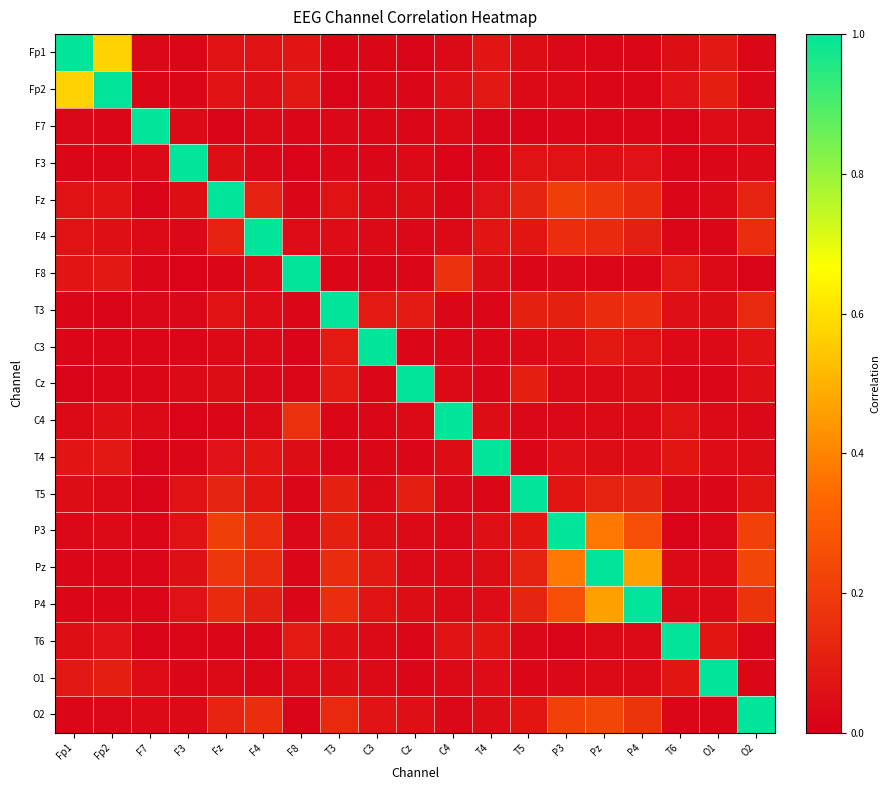

Reading left to right, extract all data points from this chart.

Fp1: Fp1=1.0	Fp2=0.6	F7=0.0	F3=0.0	Fz=0.1	F4=0.1	F8=0.1	T3=0.0	C3=0.0	Cz=0.0	C4=0.0	T4=0.1	T5=0.0	P3=0.0	Pz=0.0	P4=0.0	T6=0.0	O1=0.1	O2=0.0
Fp2: Fp1=0.6	Fp2=1.0	F7=0.0	F3=0.0	Fz=0.1	F4=0.1	F8=0.1	T3=0.0	C3=0.0	Cz=0.0	C4=0.1	T4=0.1	T5=0.0	P3=0.0	Pz=0.0	P4=0.0	T6=0.1	O1=0.1	O2=0.0
F7: Fp1=0.0	Fp2=0.0	F7=1.0	F3=0.0	Fz=0.0	F4=0.0	F8=0.0	T3=0.0	C3=0.0	Cz=0.0	C4=0.0	T4=0.0	T5=0.0	P3=0.0	Pz=0.0	P4=0.0	T6=0.0	O1=0.0	O2=0.0
F3: Fp1=0.0	Fp2=0.0	F7=0.0	F3=1.0	Fz=0.0	F4=0.0	F8=0.0	T3=0.0	C3=0.0	Cz=0.0	C4=0.0	T4=0.0	T5=0.1	P3=0.1	Pz=0.1	P4=0.1	T6=0.0	O1=0.0	O2=0.0
Fz: Fp1=0.1	Fp2=0.1	F7=0.0	F3=0.0	Fz=1.0	F4=0.1	F8=0.0	T3=0.1	C3=0.0	Cz=0.0	C4=0.0	T4=0.1	T5=0.1	P3=0.2	Pz=0.2	P4=0.1	T6=0.0	O1=0.0	O2=0.1
F4: Fp1=0.1	Fp2=0.1	F7=0.0	F3=0.0	Fz=0.1	F4=1.0	F8=0.0	T3=0.0	C3=0.0	Cz=0.0	C4=0.0	T4=0.1	T5=0.1	P3=0.2	Pz=0.1	P4=0.1	T6=0.0	O1=0.0	O2=0.2
F8: Fp1=0.1	Fp2=0.1	F7=0.0	F3=0.0	Fz=0.0	F4=0.0	F8=1.0	T3=0.0	C3=0.0	Cz=0.0	C4=0.2	T4=0.0	T5=0.0	P3=0.0	Pz=0.0	P4=0.0	T6=0.1	O1=0.0	O2=0.0
T3: Fp1=0.0	Fp2=0.0	F7=0.0	F3=0.0	Fz=0.1	F4=0.0	F8=0.0	T3=1.0	C3=0.1	Cz=0.1	C4=0.0	T4=0.0	T5=0.1	P3=0.1	Pz=0.1	P4=0.2	T6=0.1	O1=0.0	O2=0.1
C3: Fp1=0.0	Fp2=0.0	F7=0.0	F3=0.0	Fz=0.0	F4=0.0	F8=0.0	T3=0.1	C3=1.0	Cz=0.0	C4=0.0	T4=0.0	T5=0.0	P3=0.0	Pz=0.1	P4=0.1	T6=0.0	O1=0.0	O2=0.1
Cz: Fp1=0.0	Fp2=0.0	F7=0.0	F3=0.0	Fz=0.0	F4=0.0	F8=0.0	T3=0.1	C3=0.0	Cz=1.0	C4=0.0	T4=0.0	T5=0.1	P3=0.0	Pz=0.0	P4=0.0	T6=0.0	O1=0.0	O2=0.1
C4: Fp1=0.0	Fp2=0.1	F7=0.0	F3=0.0	Fz=0.0	F4=0.0	F8=0.2	T3=0.0	C3=0.0	Cz=0.0	C4=1.0	T4=0.0	T5=0.0	P3=0.0	Pz=0.0	P4=0.0	T6=0.1	O1=0.0	O2=0.0
T4: Fp1=0.1	Fp2=0.1	F7=0.0	F3=0.0	Fz=0.1	F4=0.1	F8=0.0	T3=0.0	C3=0.0	Cz=0.0	C4=0.0	T4=1.0	T5=0.0	P3=0.1	Pz=0.0	P4=0.0	T6=0.1	O1=0.0	O2=0.0
T5: Fp1=0.0	Fp2=0.0	F7=0.0	F3=0.1	Fz=0.1	F4=0.1	F8=0.0	T3=0.1	C3=0.0	Cz=0.1	C4=0.0	T4=0.0	T5=1.0	P3=0.1	Pz=0.1	P4=0.1	T6=0.0	O1=0.0	O2=0.1
P3: Fp1=0.0	Fp2=0.0	F7=0.0	F3=0.1	Fz=0.2	F4=0.2	F8=0.0	T3=0.1	C3=0.0	Cz=0.0	C4=0.0	T4=0.1	T5=0.1	P3=1.0	Pz=0.4	P4=0.3	T6=0.0	O1=0.0	O2=0.2
Pz: Fp1=0.0	Fp2=0.0	F7=0.0	F3=0.1	Fz=0.2	F4=0.1	F8=0.0	T3=0.1	C3=0.1	Cz=0.0	C4=0.0	T4=0.0	T5=0.1	P3=0.4	Pz=1.0	P4=0.5	T6=0.0	O1=0.0	O2=0.2
P4: Fp1=0.0	Fp2=0.0	F7=0.0	F3=0.1	Fz=0.1	F4=0.1	F8=0.0	T3=0.2	C3=0.1	Cz=0.0	C4=0.0	T4=0.0	T5=0.1	P3=0.3	Pz=0.5	P4=1.0	T6=0.0	O1=0.0	O2=0.2
T6: Fp1=0.0	Fp2=0.1	F7=0.0	F3=0.0	Fz=0.0	F4=0.0	F8=0.1	T3=0.1	C3=0.0	Cz=0.0	C4=0.1	T4=0.1	T5=0.0	P3=0.0	Pz=0.0	P4=0.0	T6=1.0	O1=0.1	O2=0.0
O1: Fp1=0.1	Fp2=0.1	F7=0.0	F3=0.0	Fz=0.0	F4=0.0	F8=0.0	T3=0.0	C3=0.0	Cz=0.0	C4=0.0	T4=0.0	T5=0.0	P3=0.0	Pz=0.0	P4=0.0	T6=0.1	O1=1.0	O2=0.0
O2: Fp1=0.0	Fp2=0.0	F7=0.0	F3=0.0	Fz=0.1	F4=0.2	F8=0.0	T3=0.1	C3=0.1	Cz=0.1	C4=0.0	T4=0.0	T5=0.1	P3=0.2	Pz=0.2	P4=0.2	T6=0.0	O1=0.0	O2=1.0